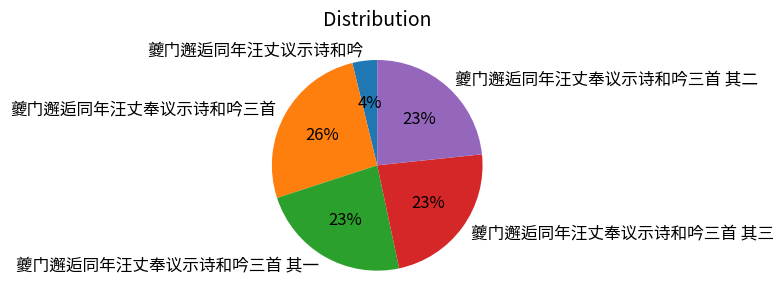

Does 夔门邂逅同年汪丈议示诗和吟 represent more than half of the total?

No